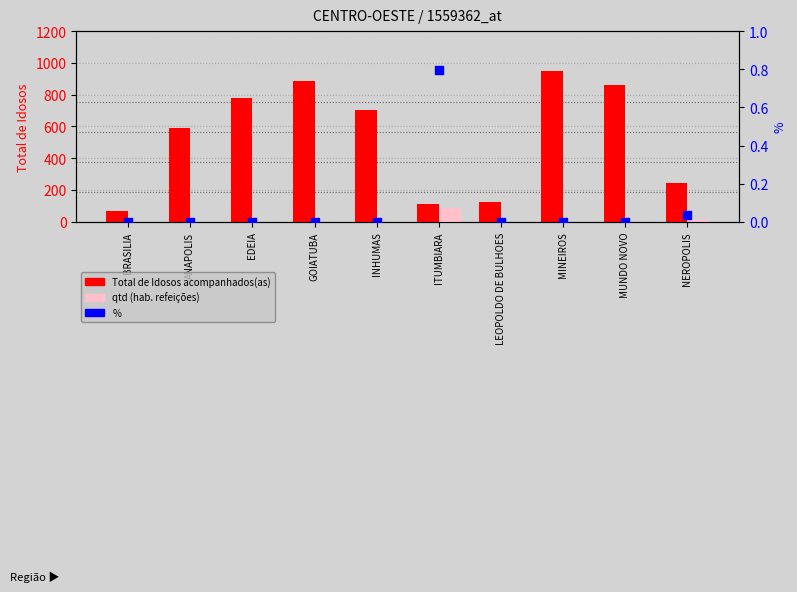

Which series contains the lowest Y value?

qtd (hab. refeições)